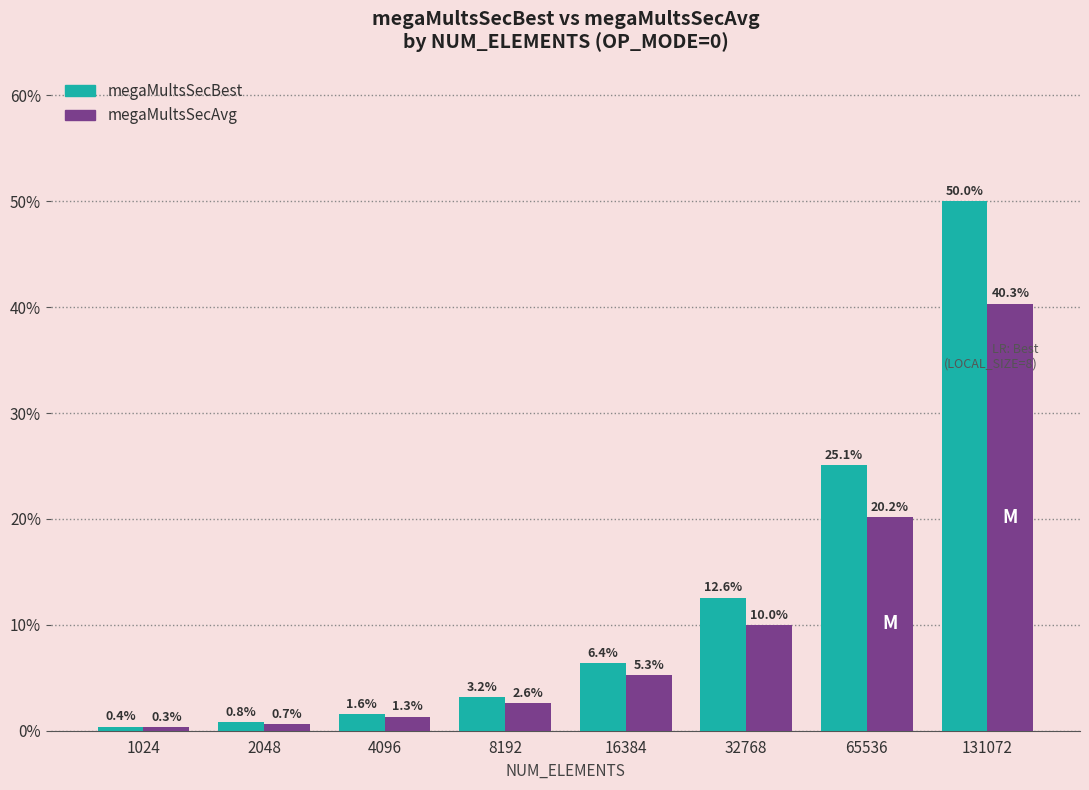

Rank the categories by megaMultsSecAvg value from highest to lowest.

131072, 65536, 32768, 16384, 8192, 4096, 2048, 1024